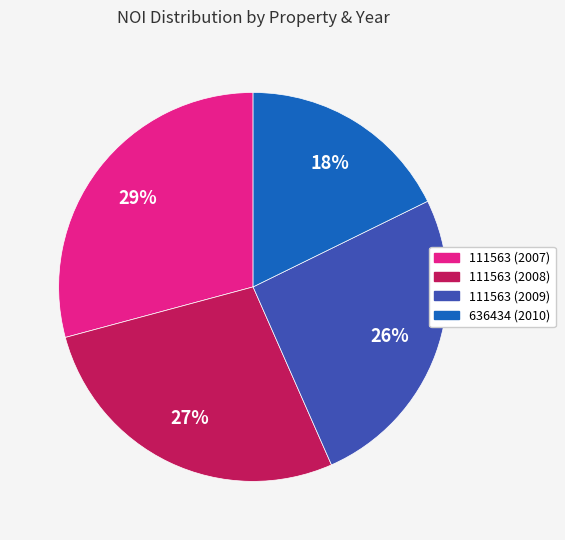

To the nearest percent, what is the difference between the 111563 (2008) and 111563 (2007) slice percentages?

2%